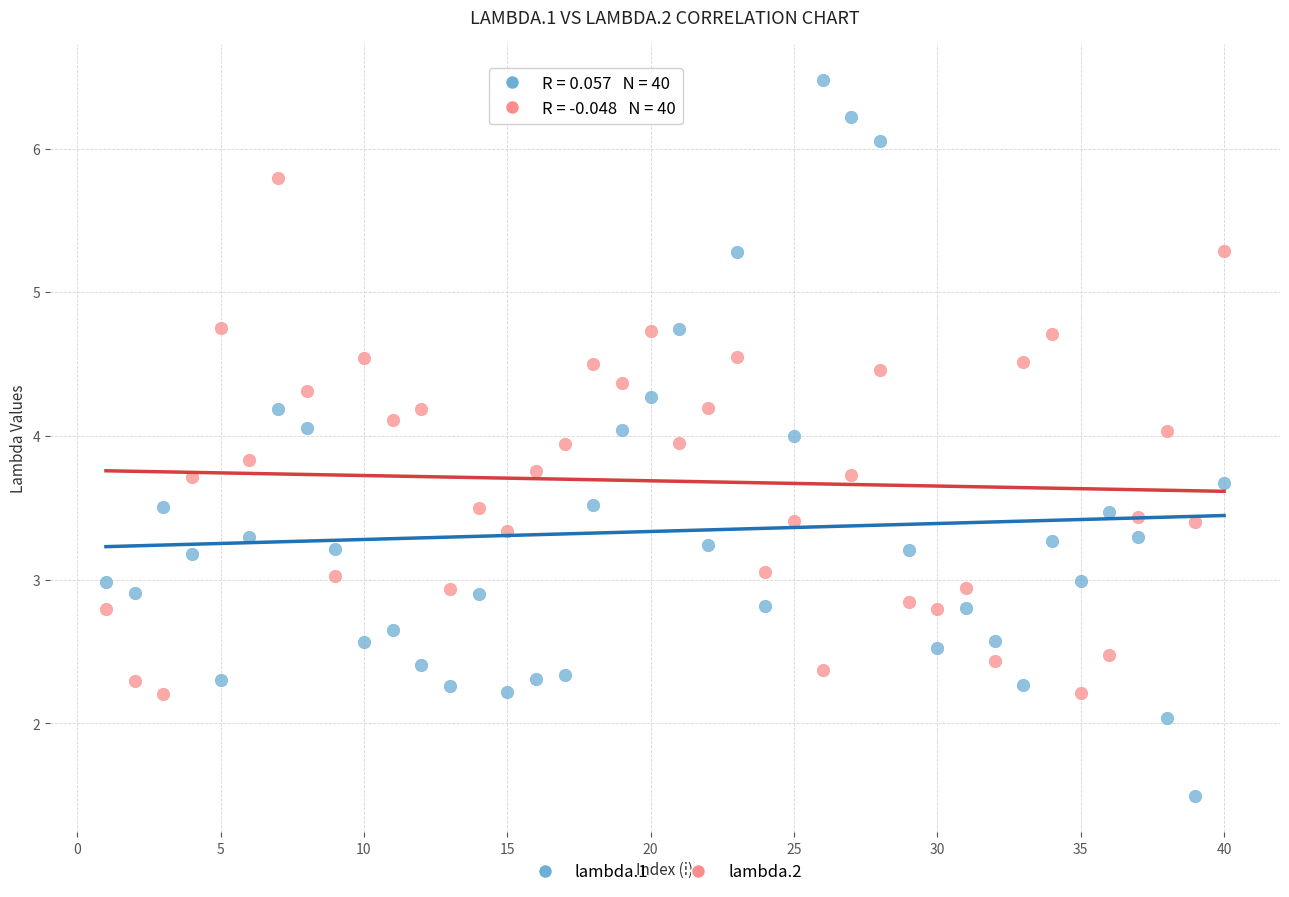

Which series has the widest spread of Y values?

lambda.1